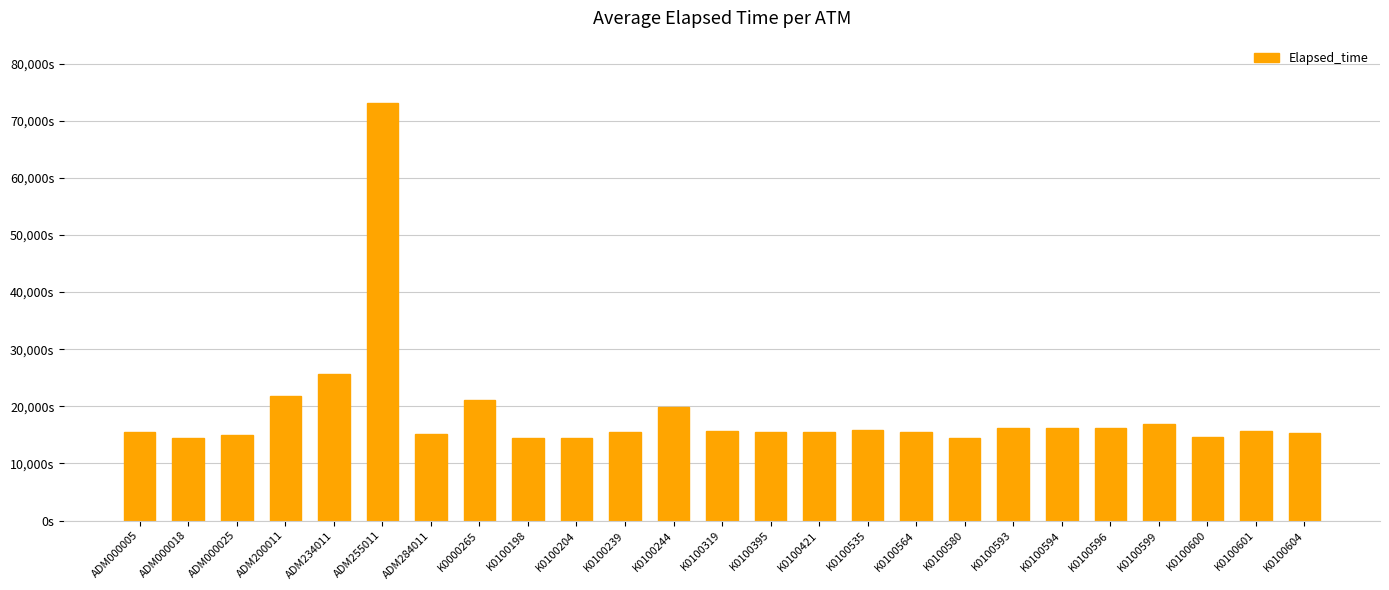

Reading left to right, extract all data points from this chart.

15431	14471	15027	21866	25582	73074	15237	21055	14426	14471	15446	19931	15656	15476	15446	15896	15491	14426	16137	16227	16212	16987	14713	15716	15386